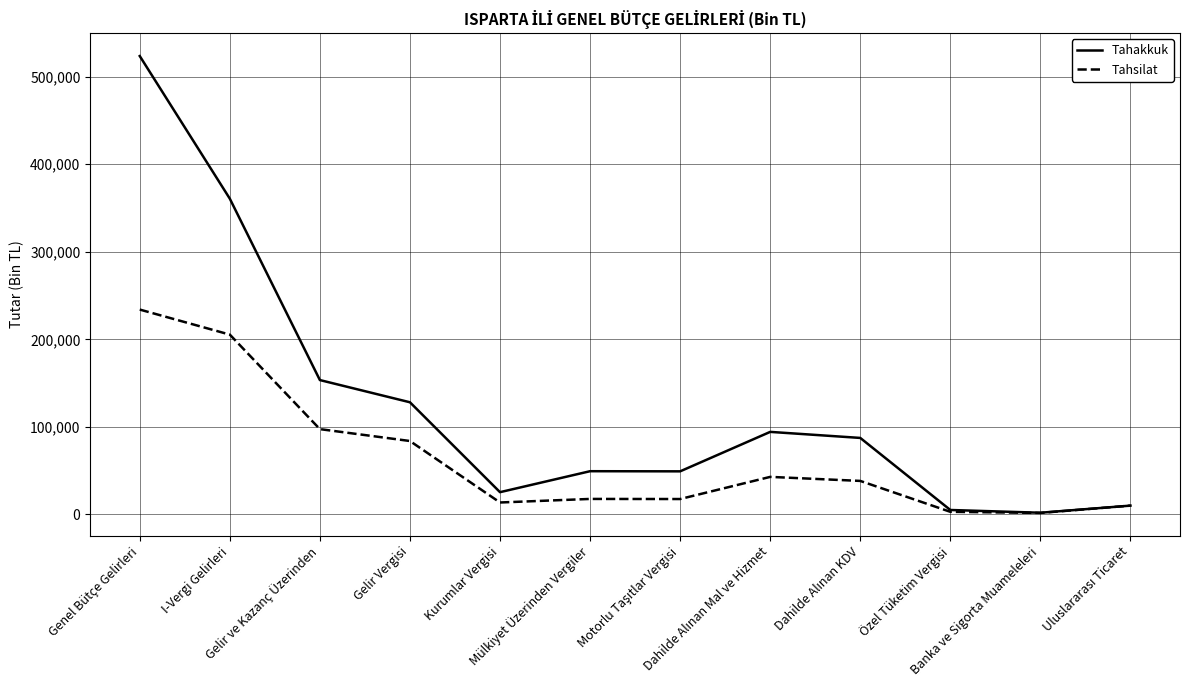

Which series has the largest total across all categories?

Tahakkuk